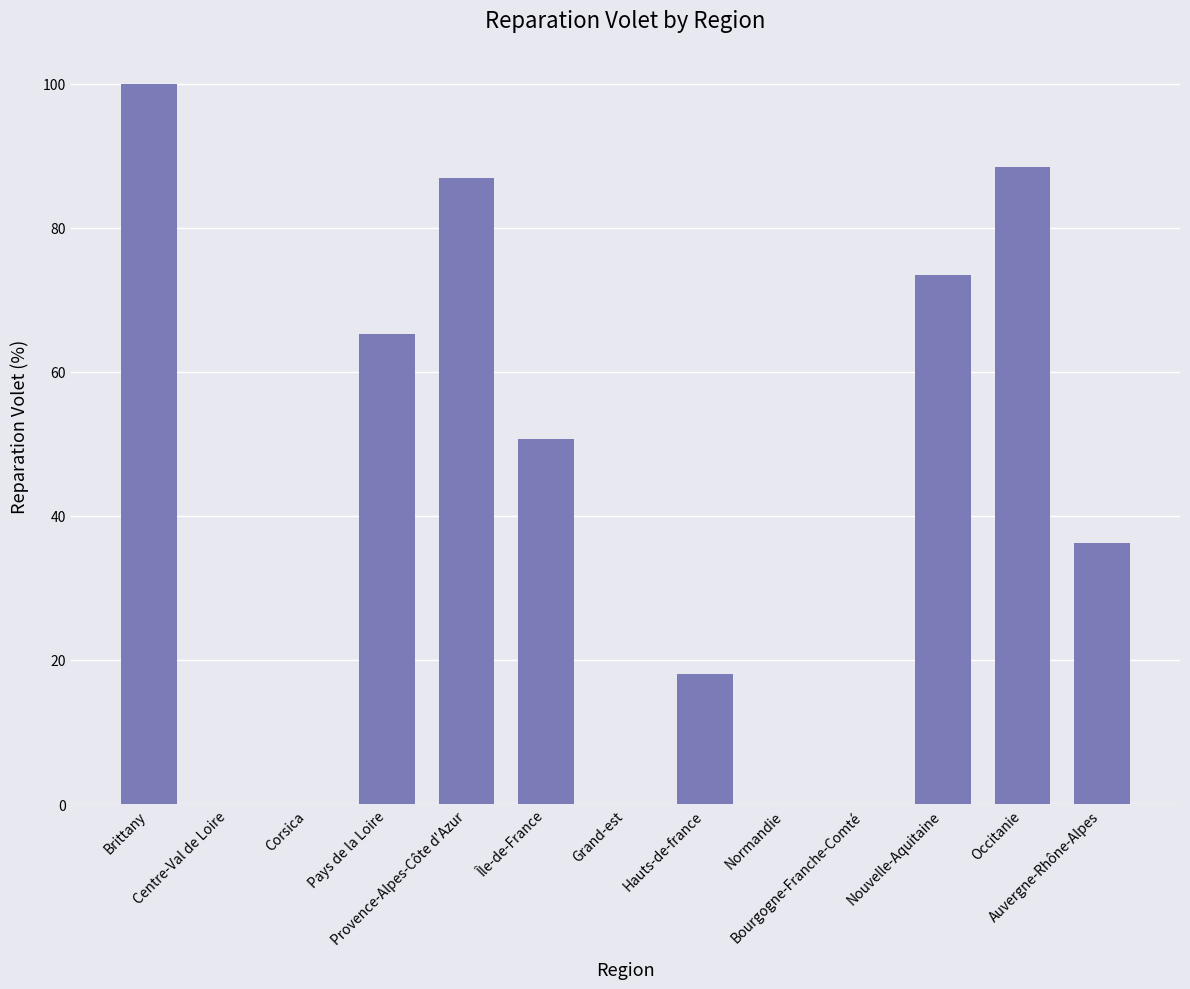

Reading right to left, list all the values displayed in this chart.

Auvergne-Rhône-Alpes=36.2	Occitanie=88.4	Nouvelle-Aquitaine=73.4	Bourgogne-Franche-Comté=0.0	Normandie=0.0	Hauts-de-france=18.1	Grand-est=0.0	Île-de-France=50.7	Provence-Alpes-Côte d'Azur=87.0	Pays de la Loire=65.2	Corsica=0.0	Centre-Val de Loire=0.0	Brittany=100.0